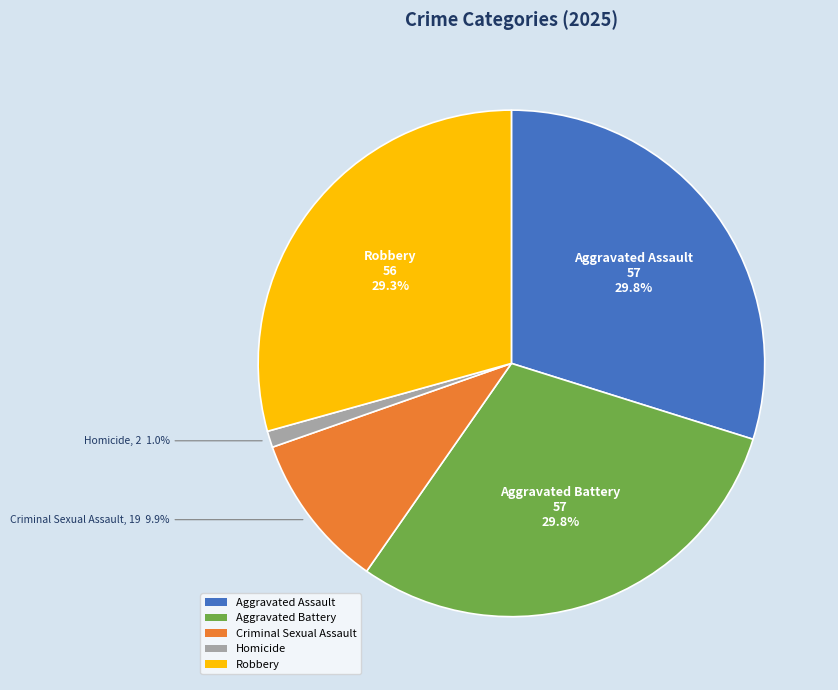

What is the ratio of the value at Aggravated Assault to the value at Aggravated Battery?

1.0